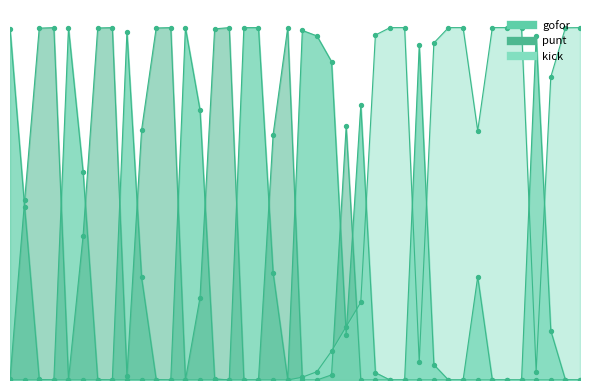

What is the total value across all series at 8?

1.0